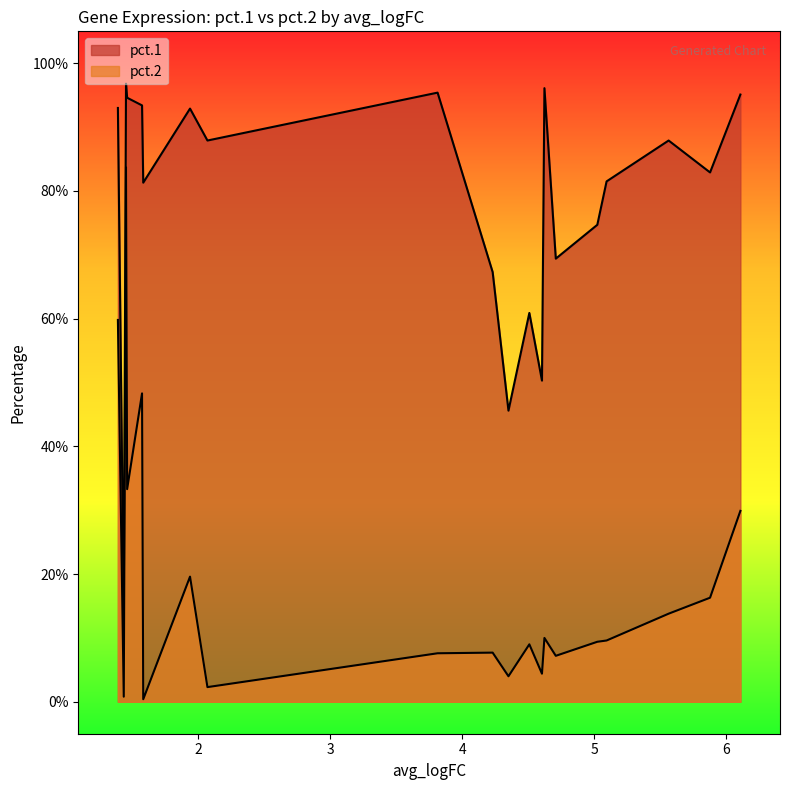

True or false: pct.2 and pct.1 cross at least once.

False